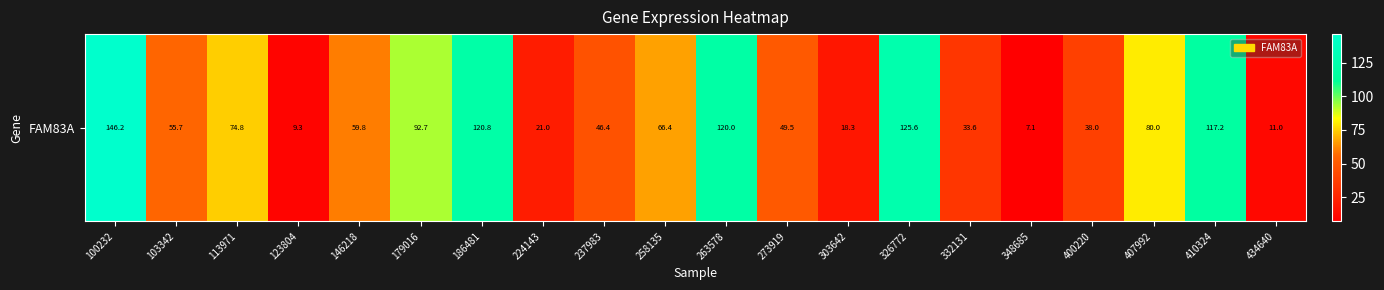

List the labels in order of value, smallest first.

348685, 123804, 434640, 303642, 224143, 332131, 400220, 237983, 273919, 103342, 146218, 258135, 113971, 407992, 179016, 410324, 263578, 186481, 326772, 100232